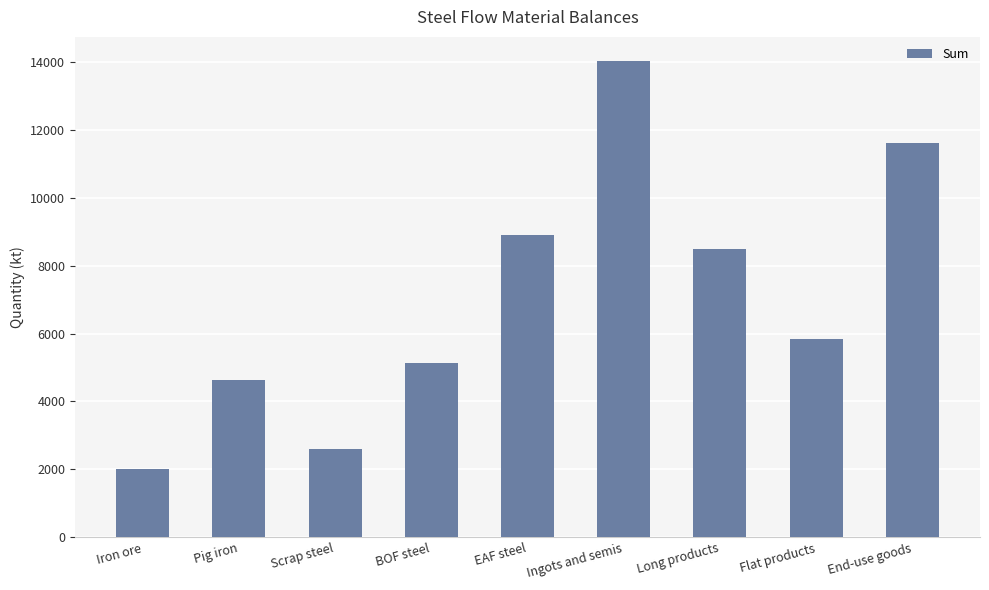

What position from the right is Scrap steel?

7